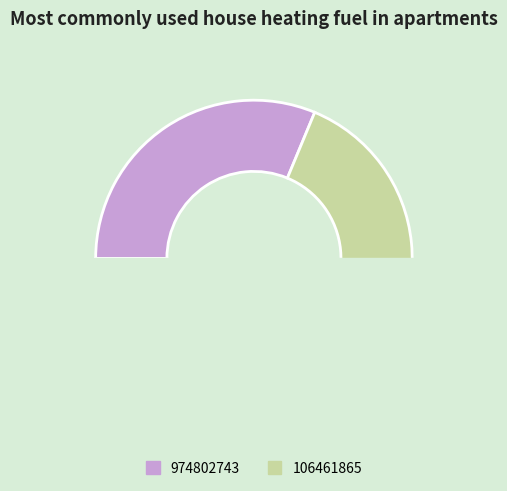

True or false: 106461865 accounts for 82% of the total.

False